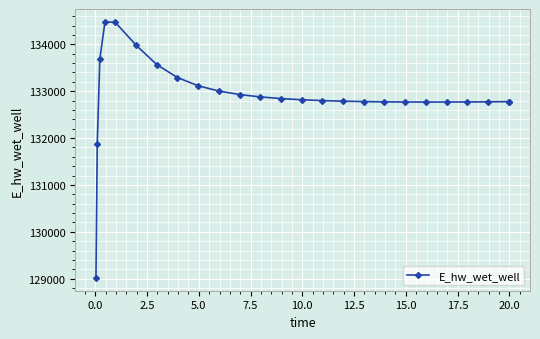

What is the greatest value displayed?

134481.1